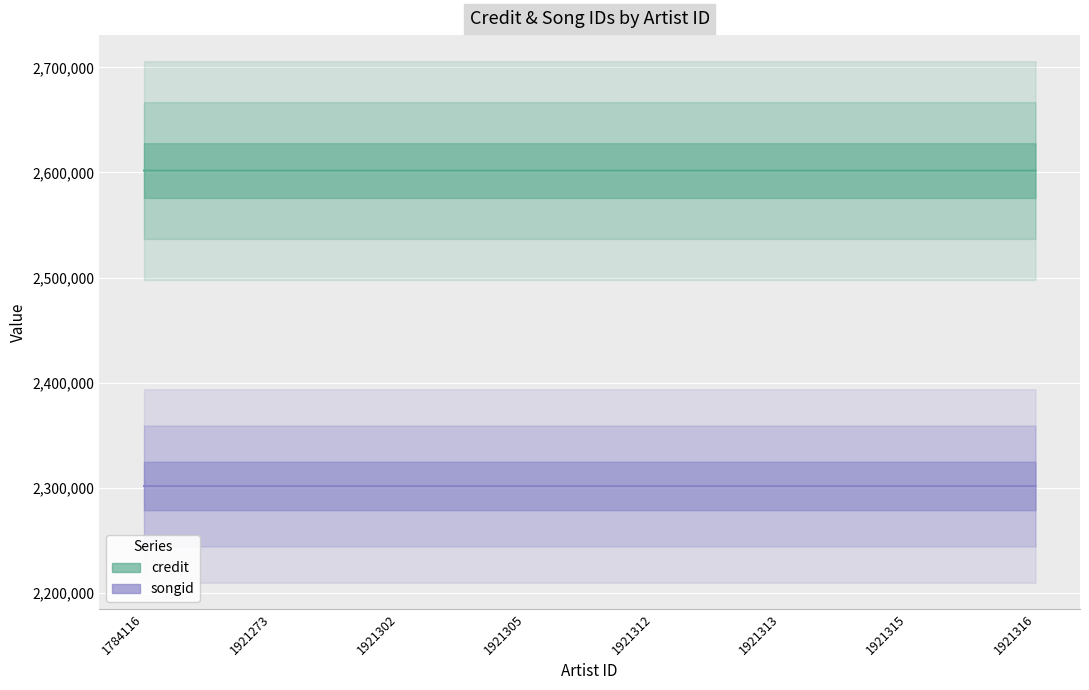

The songid series shows 2301653 at 1921313. True or false?

True